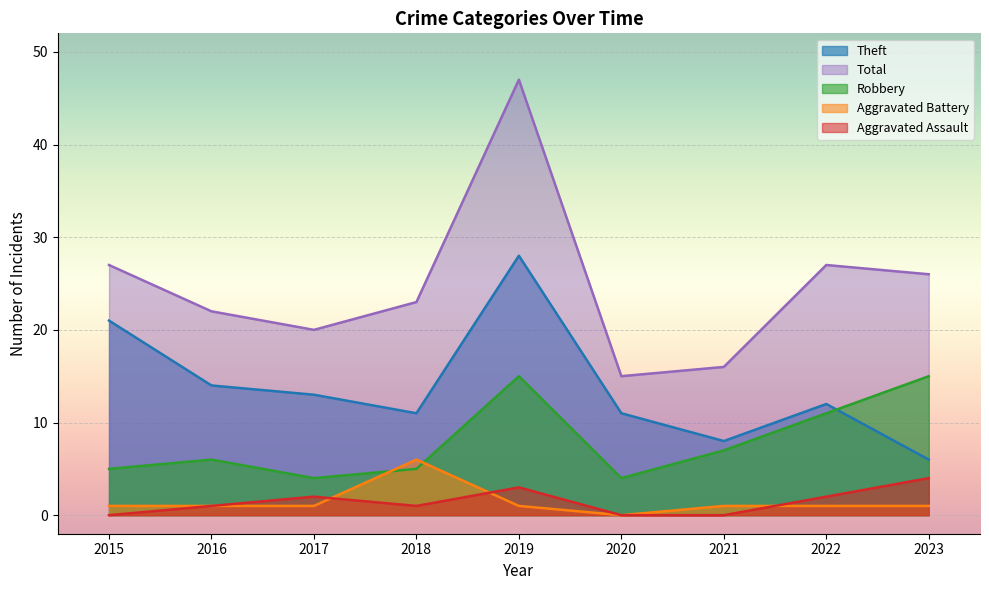

How many lines are shown in the chart?

5